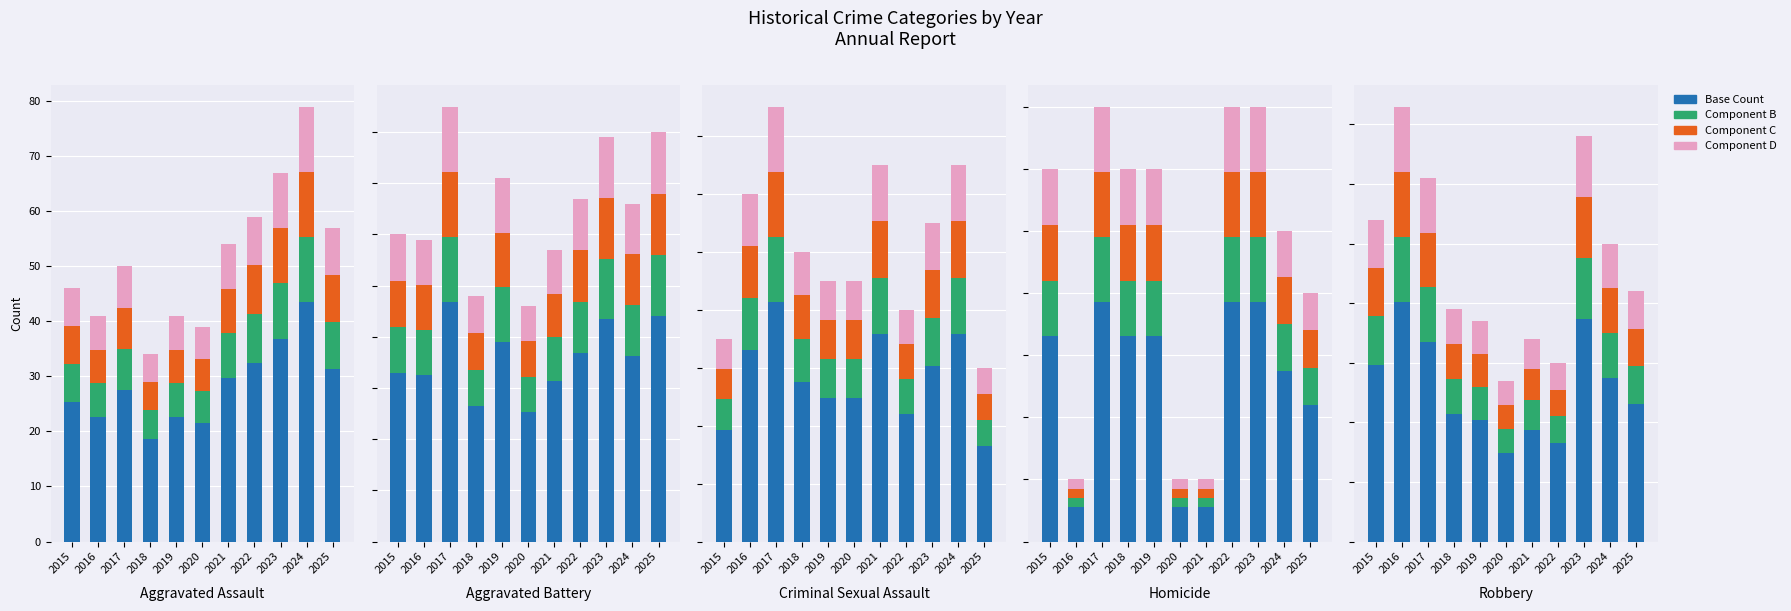

True or false: Component B has a value of 1.2 at 2018.

False